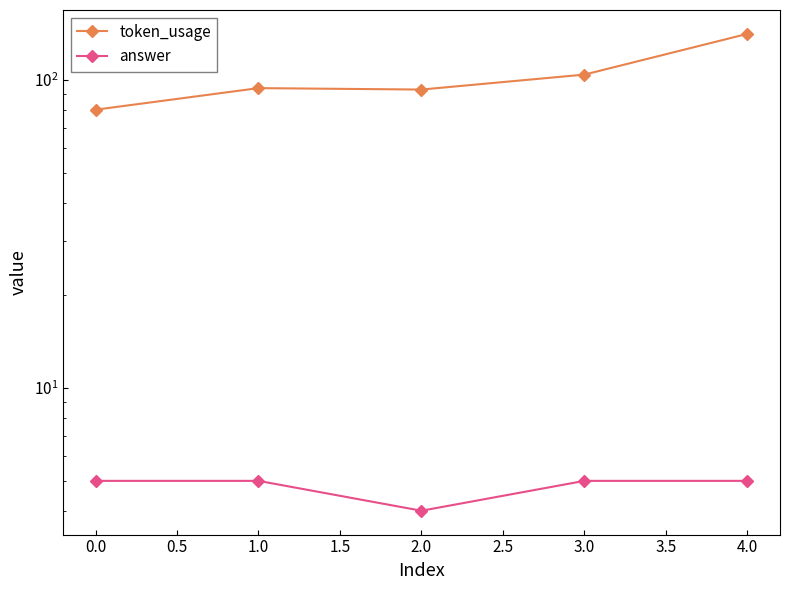

The token_usage series shows 74 at 4.0. True or false?

False